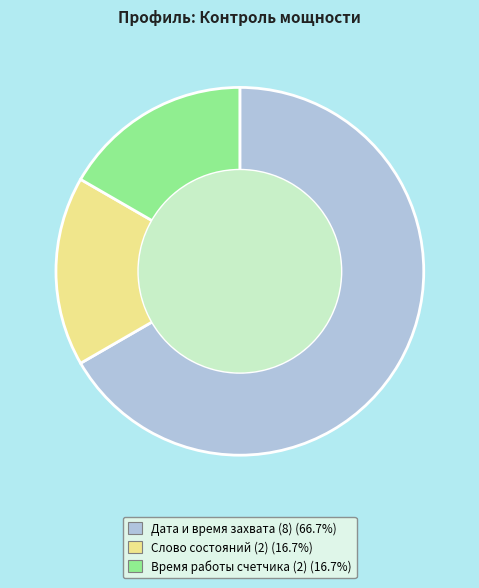

Does any single category account for the majority?

Yes